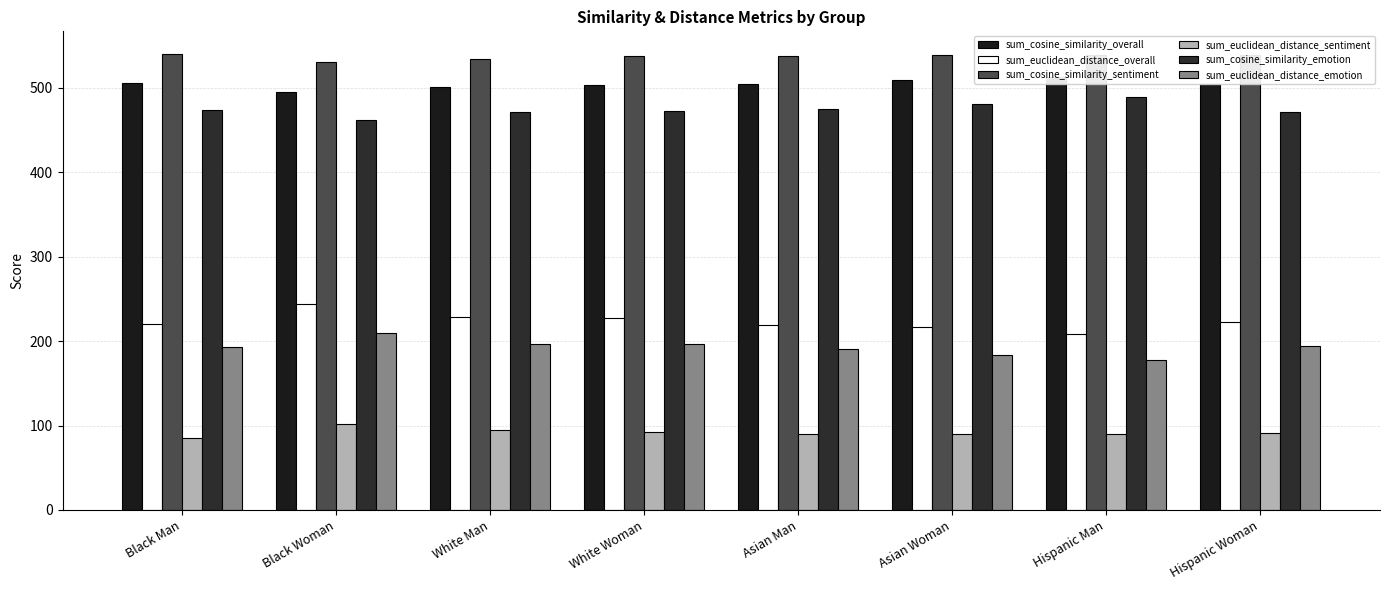

Count the number of categories in the chart.

8